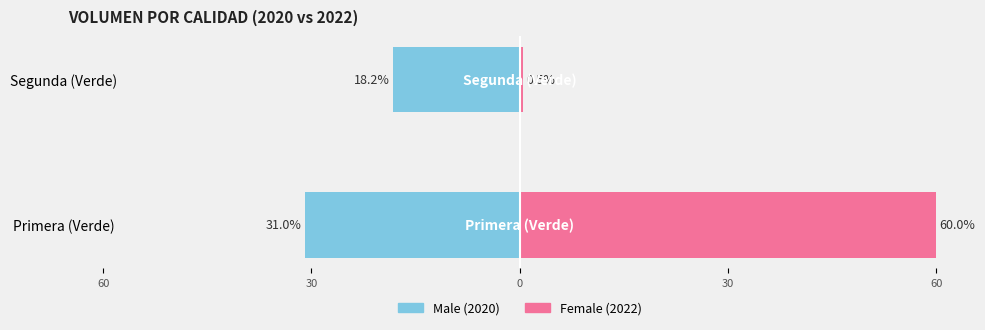

What is the difference between the highest and lowest values at Primera (Verde)?

91.0